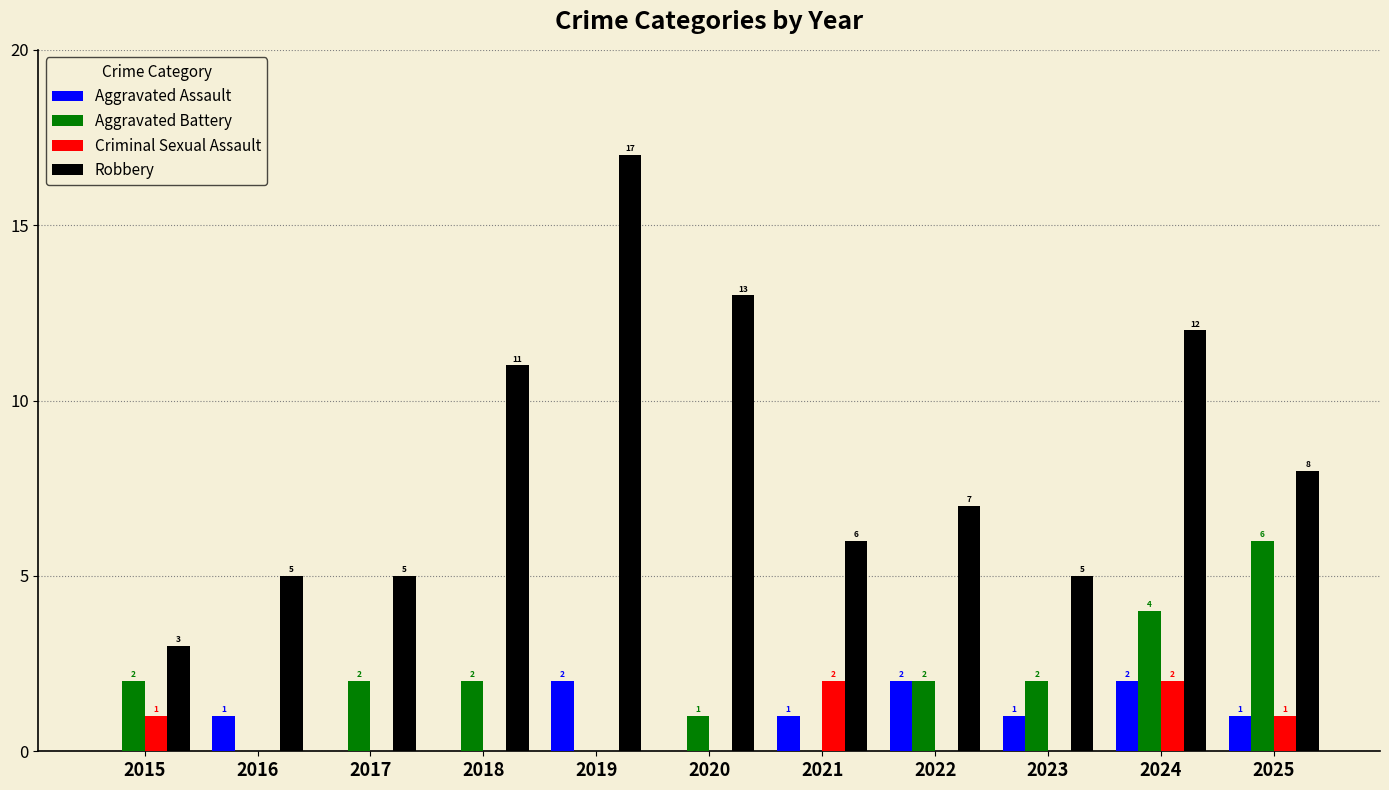

Reading left to right, what are all the values shown in this chart?

Aggravated Assault: 0	1	0	0	2	0	1	2	1	2	1
Aggravated Battery: 2	0	2	2	0	1	0	2	2	4	6
Criminal Sexual Assault: 1	0	0	0	0	0	2	0	0	2	1
Robbery: 3	5	5	11	17	13	6	7	5	12	8